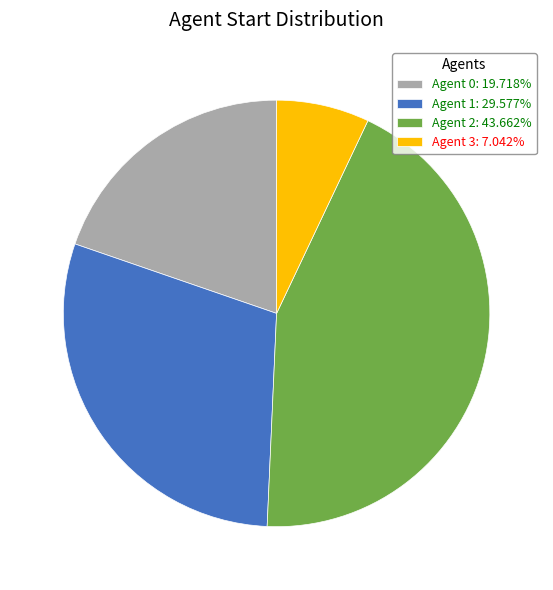

Combined, do Agent 0: 19.718% and Agent 2: 43.662% account for over 50%?

Yes